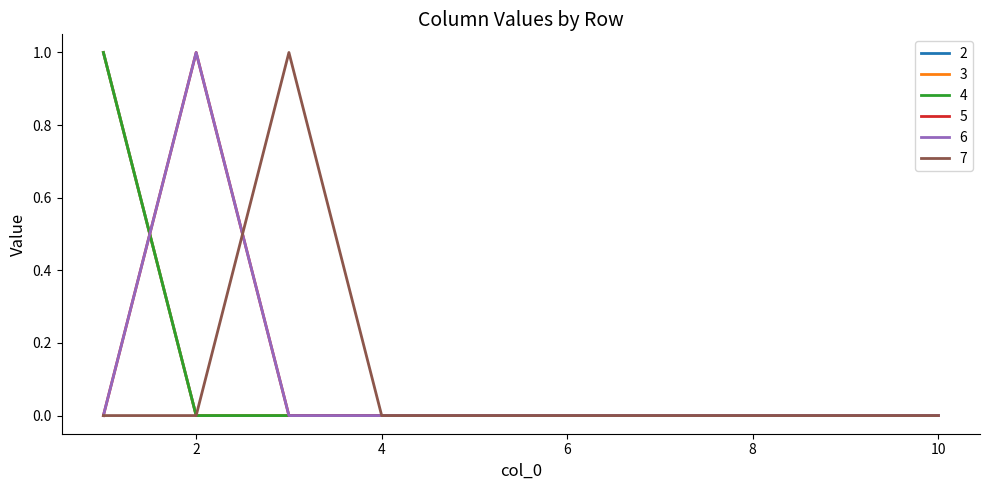

Which category has the highest value across all series?

1